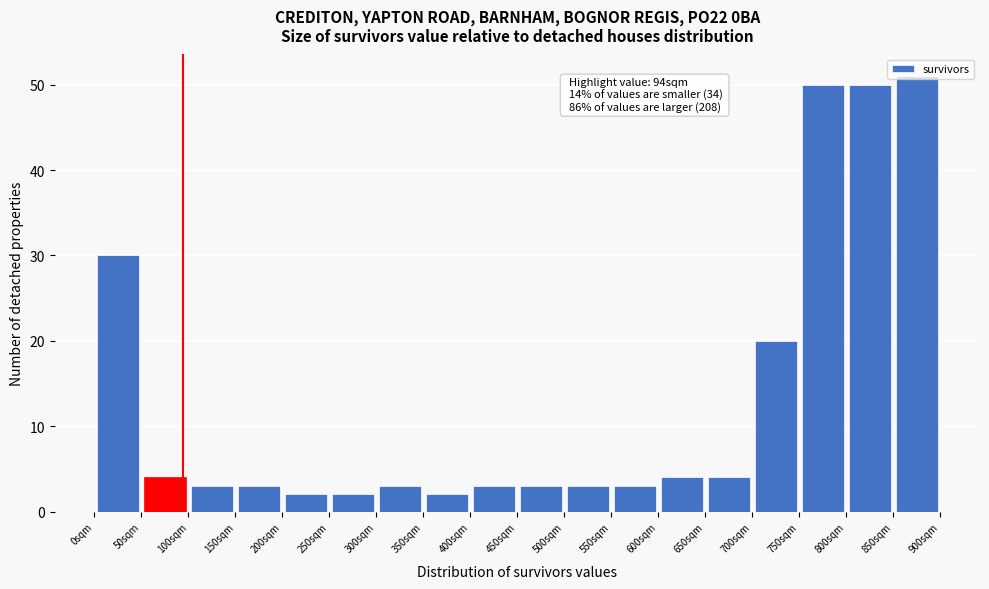

Which range on the x-axis has the tallest bar?

850 to 900